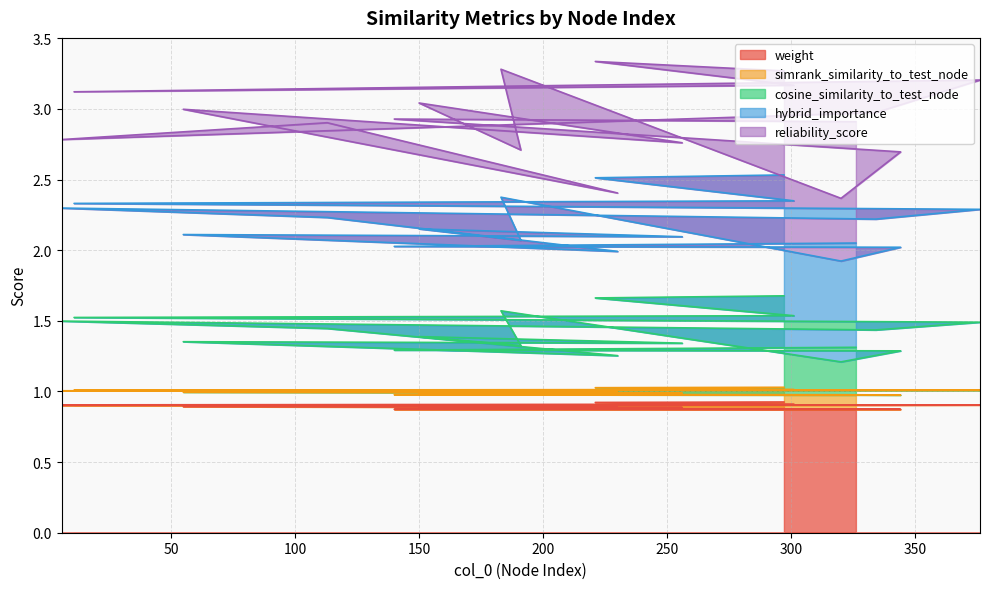

True or false: weight and cosine_similarity_to_test_node cross at least once.

False